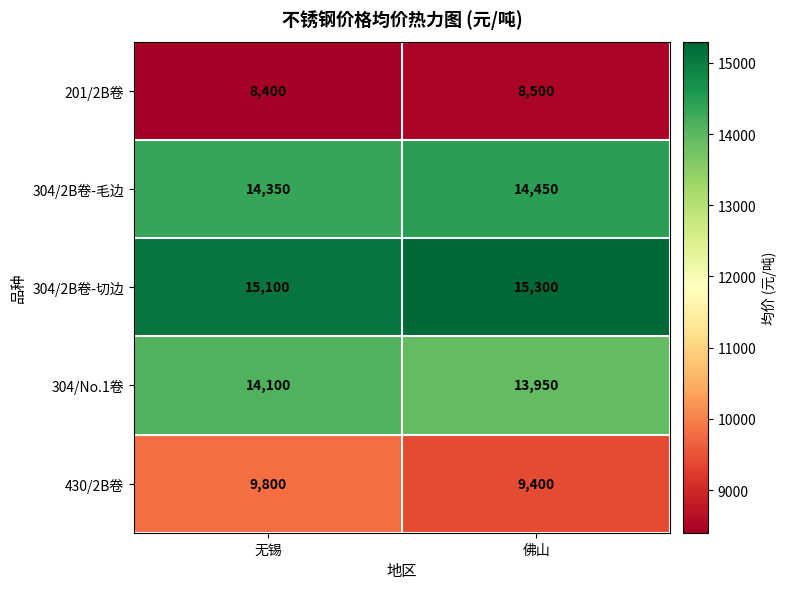

At how many categories does at least one series exceed 9517?

2